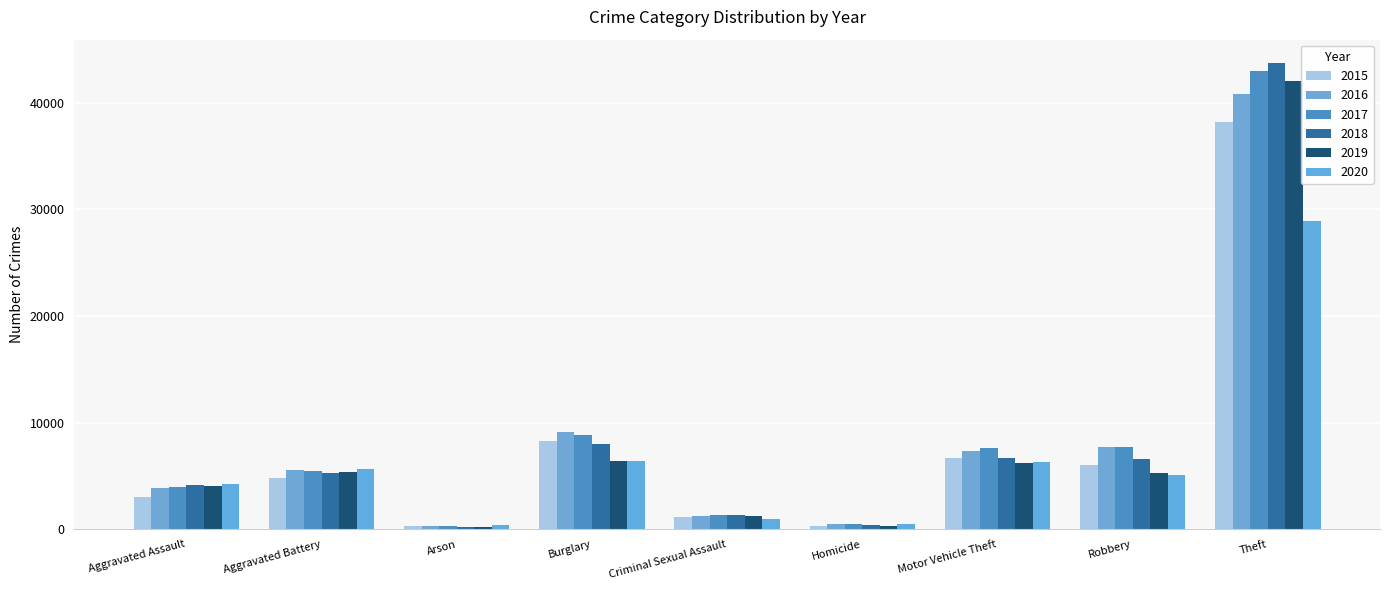

Reading left to right, what are all the values shown in this chart?

2015: 3069	4829	292	8267	1172	342	6706	6030	38217
2016: 3872	5581	354	9110	1292	506	7306	7686	40774
2017: 3971	5462	318	8822	1356	479	7592	7715	43009
2018: 4149	5306	250	7958	1334	398	6674	6553	43728
2019: 4061	5421	251	6403	1297	347	6209	5306	42059
2020: 4243	5688	394	6411	1014	530	6309	5133	28902